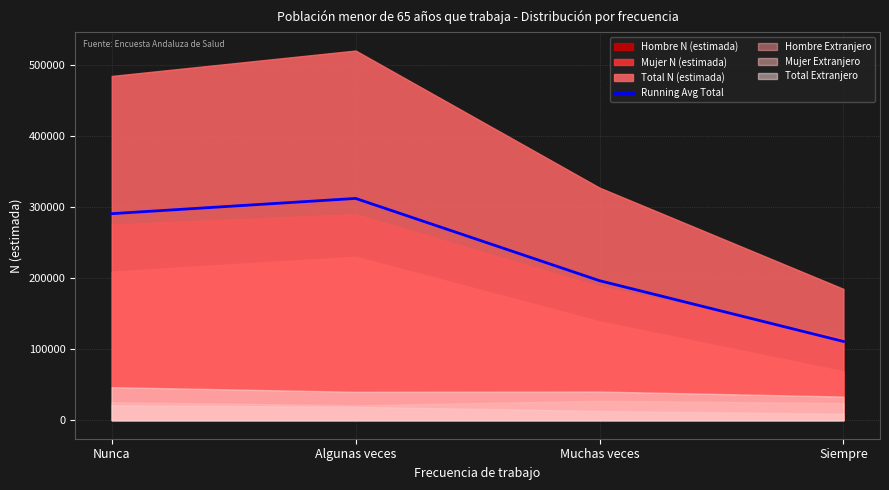

What is the change in value from Muchas veces to Siempre?

-85506.0